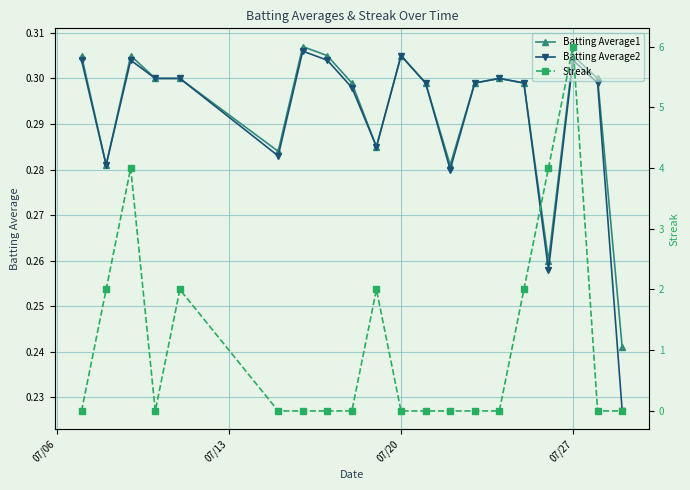

True or false: Batting Average1 and Batting Average2 cross at least once.

False